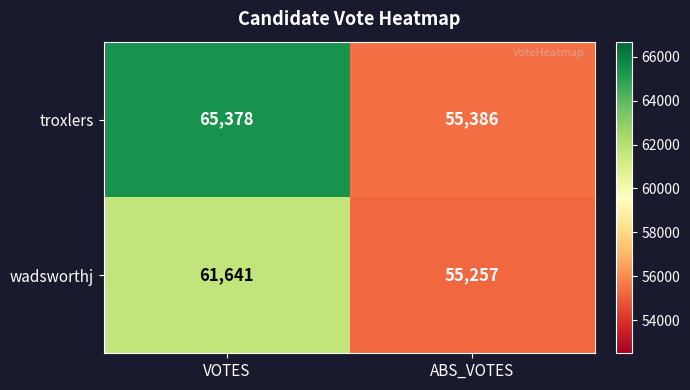

What is the spread (max minus min) of values at VOTES?

3737